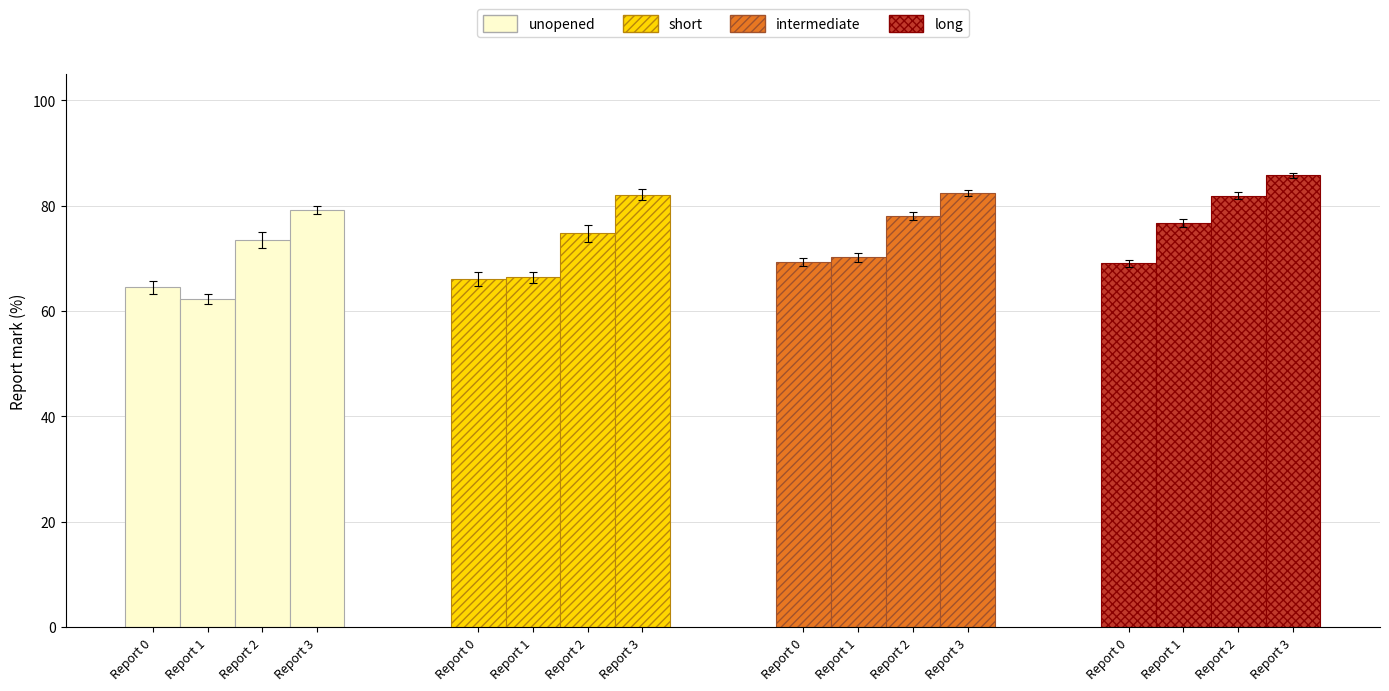

What is the difference between the highest and lowest values at Report 2?

8.4